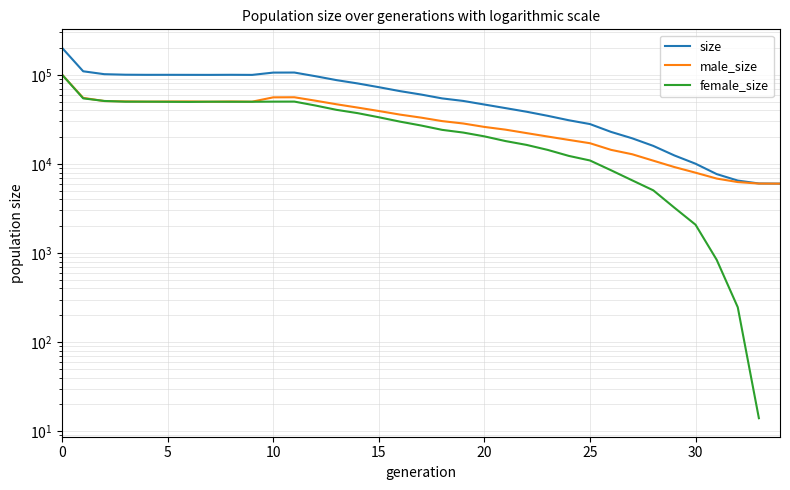

What is the minimum value shown in the chart?

14.0